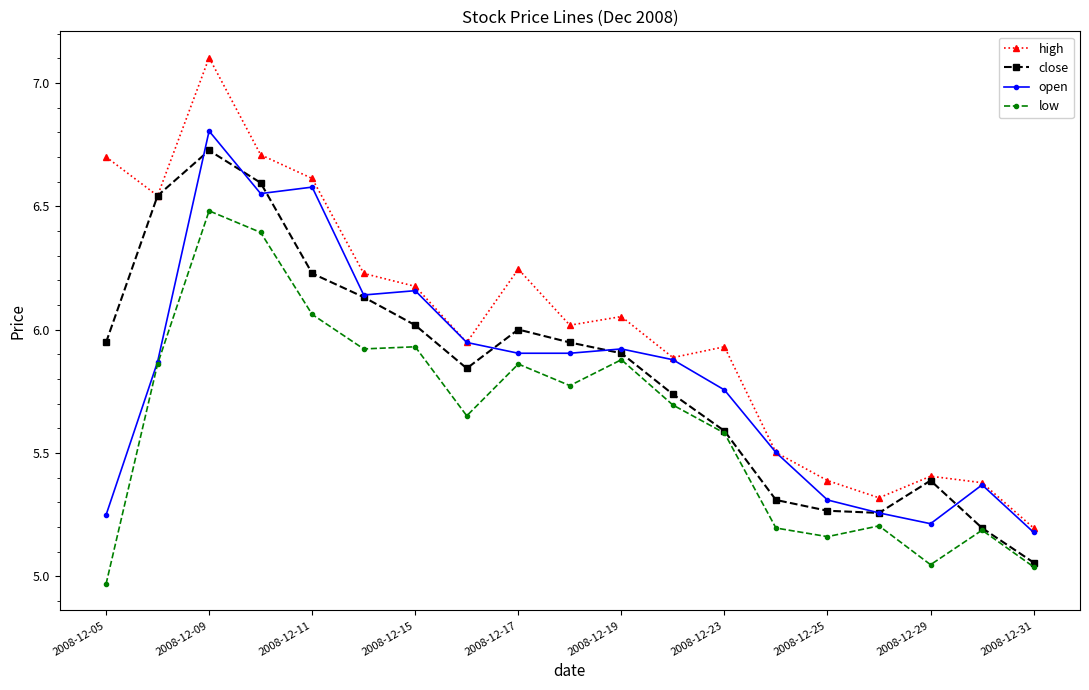

At how many categories does at least one series exceed 5?

19